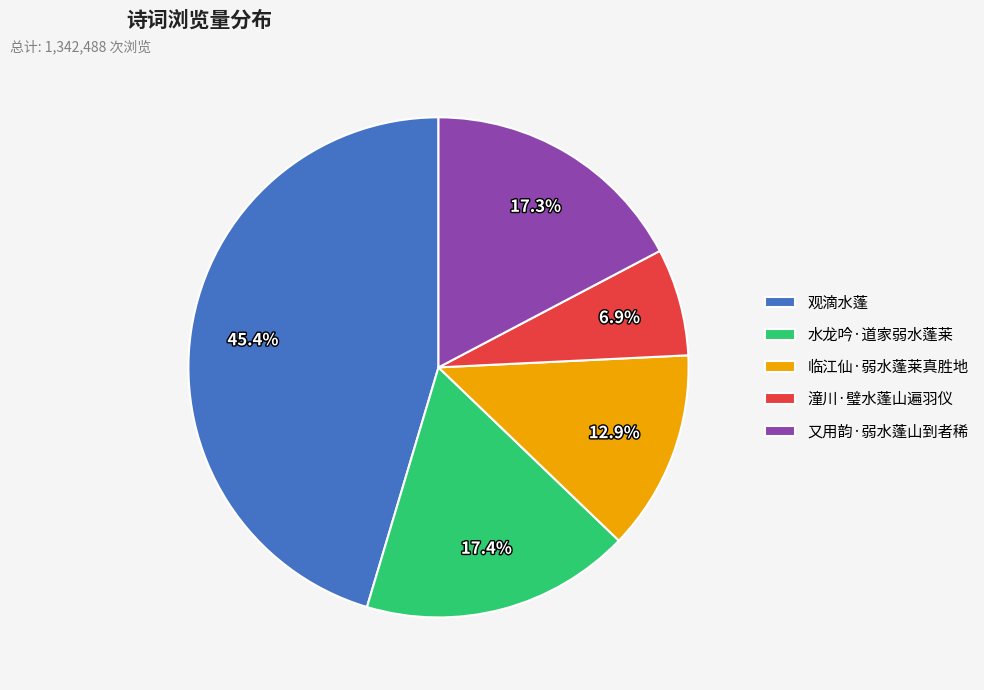

Is it true that 又用韵·弱水蓬山到者稀 is 17% of the pie?

True